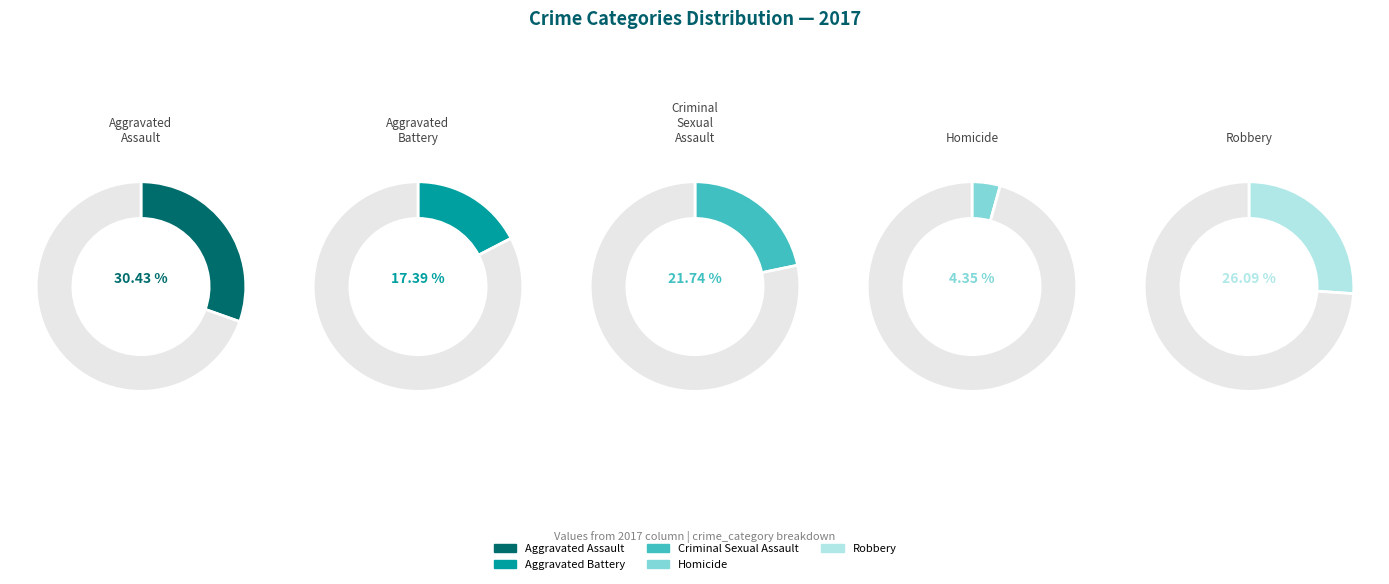

The Robbery slice represents 17% of the pie. True or false?

False